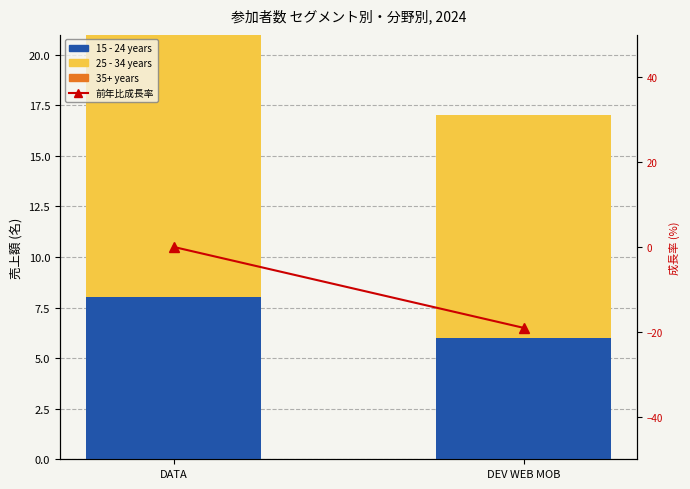

Rank the categories by 前年比成長率 value from highest to lowest.

DATA, DEV WEB MOB